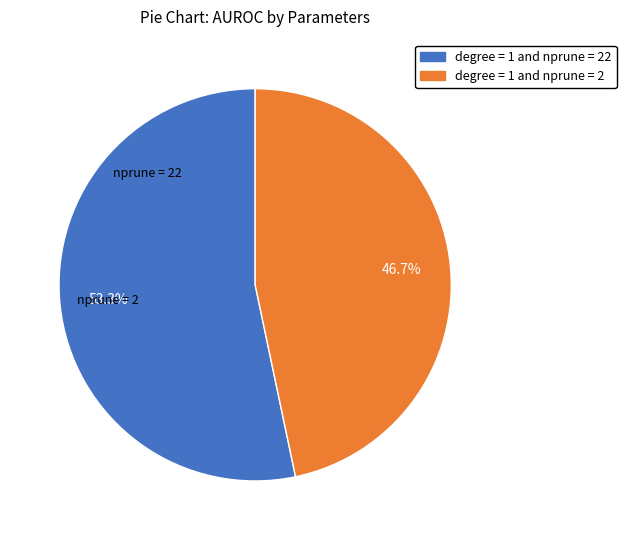

Is there a majority slice in this chart?

Yes